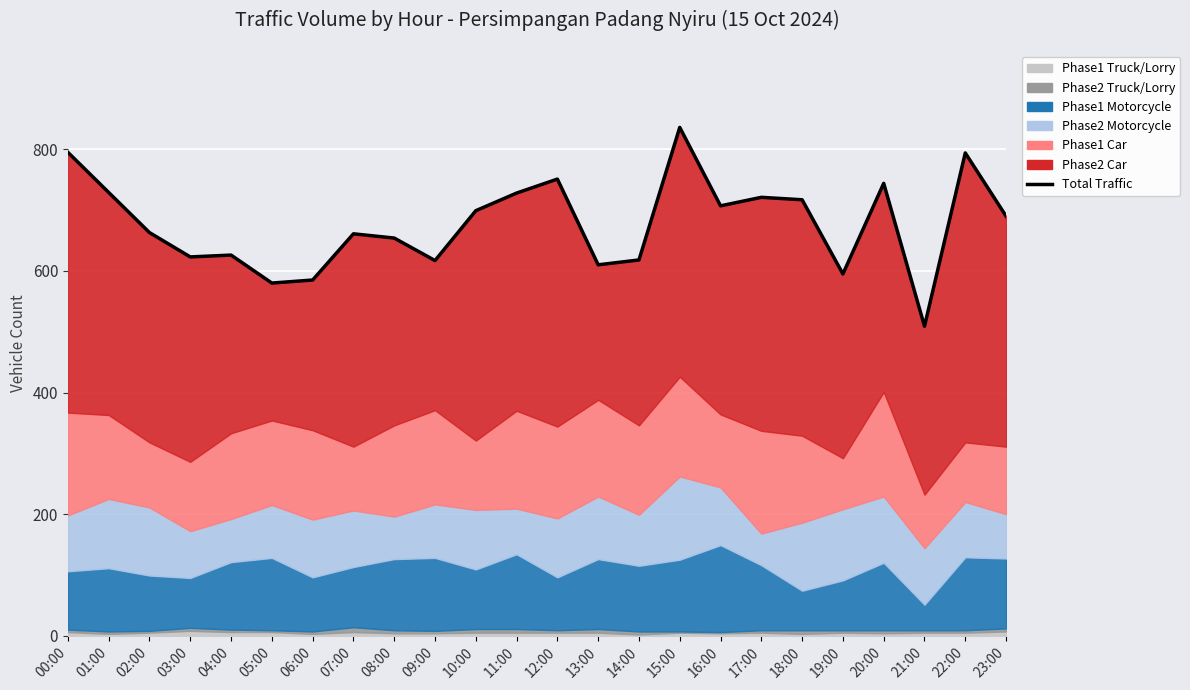

At which label does the data first exceed 690?

00:00